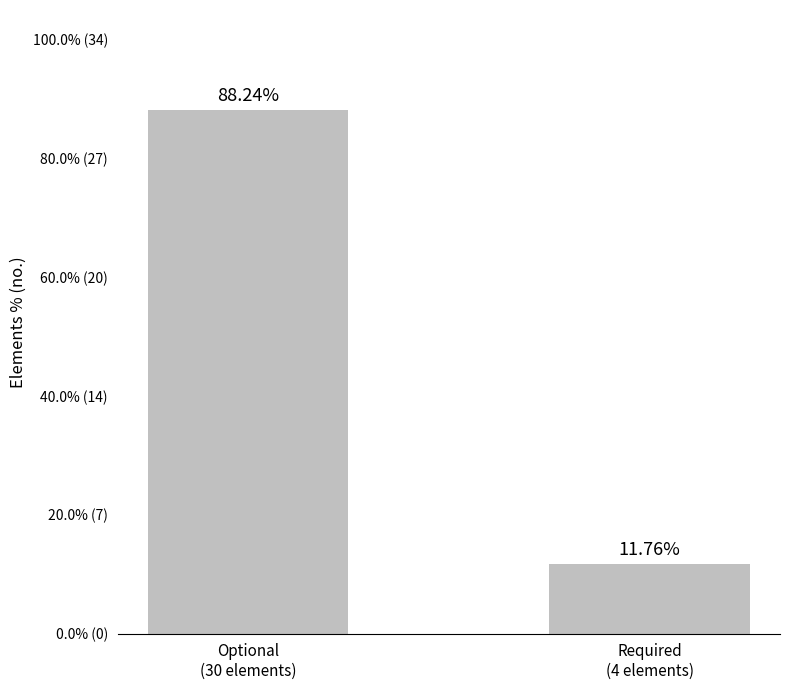

What is the value of the 2nd bar from the left?

11.8